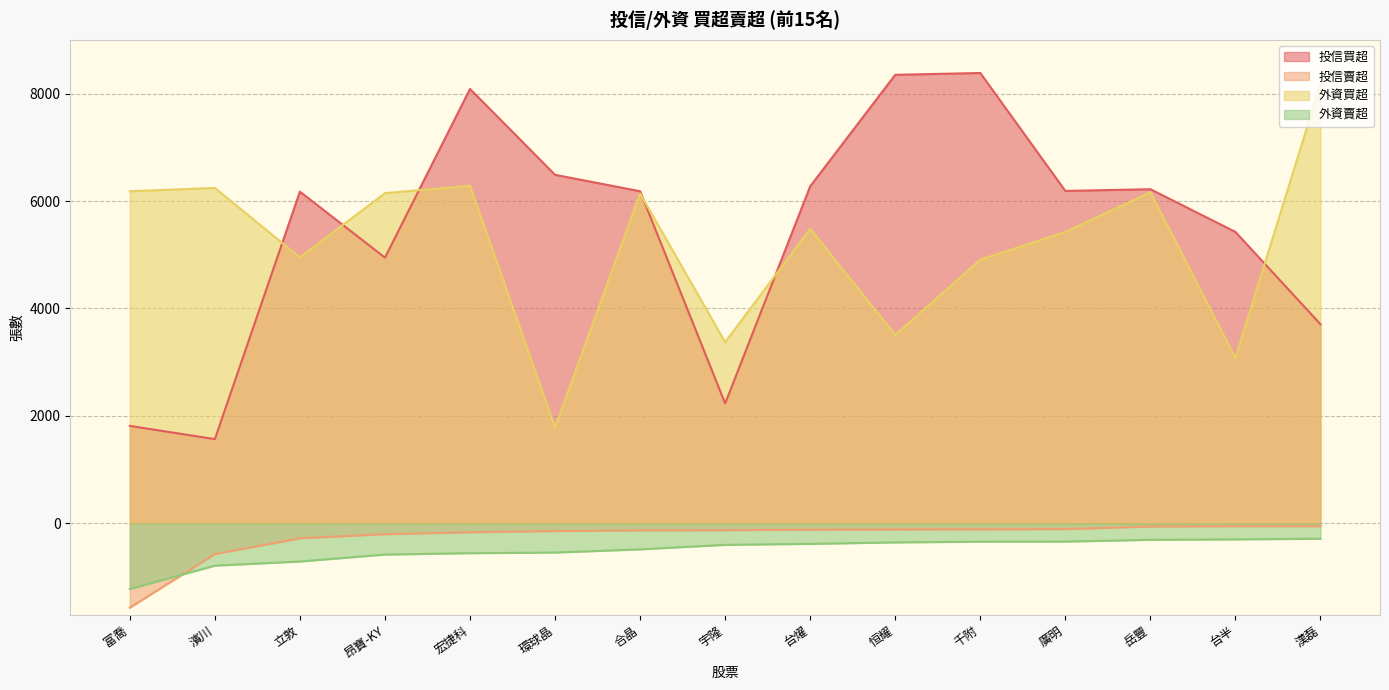

The 投信買超 series shows 5425 at 台半. True or false?

True